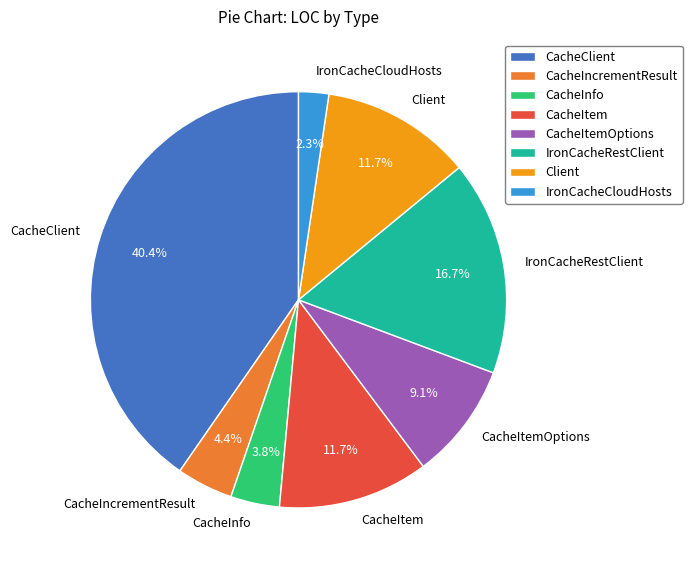

Which slice is the smallest?

IronCacheCloudHosts